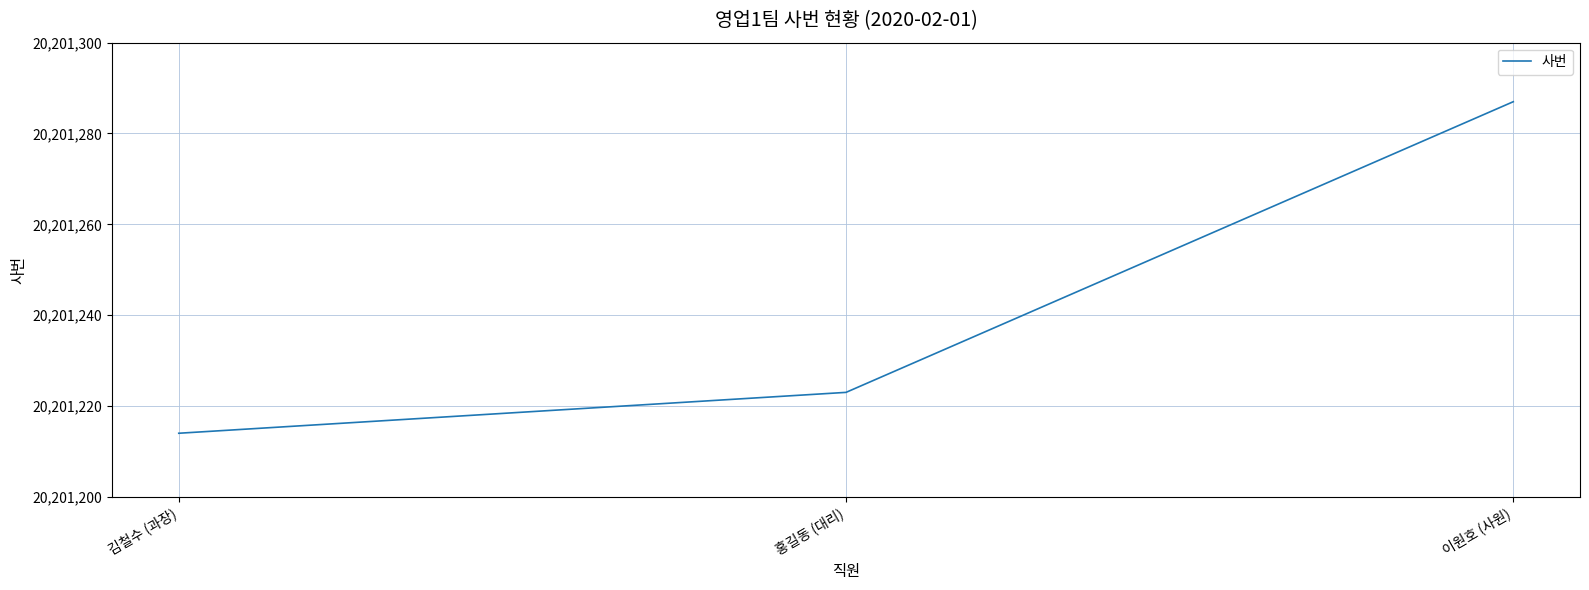

Reading left to right, list all the values displayed in this chart.

김철수 (과장)=20201214	홍길동 (대리)=20201223	이원호 (사원)=20201287